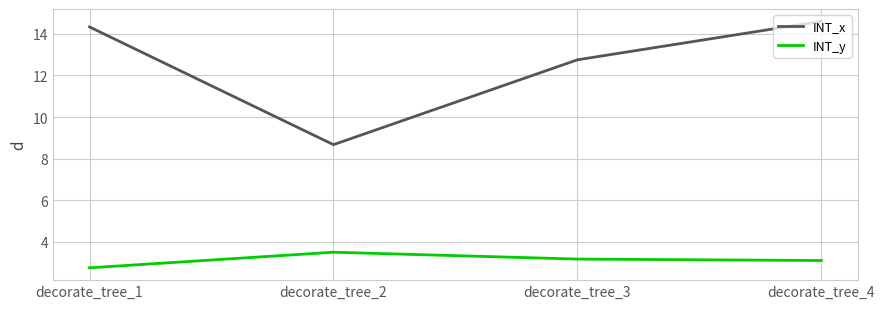

What is the maximum value for INT_x?

14.6